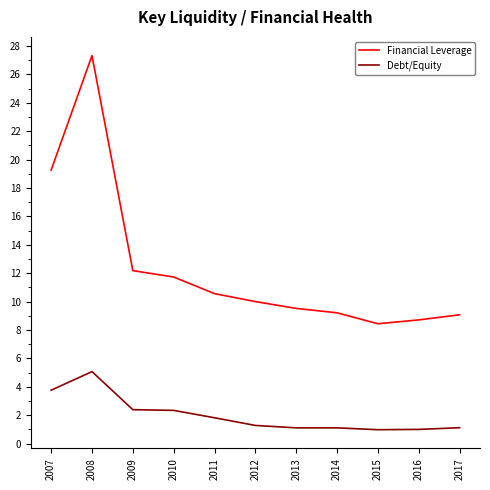

At 2017, list the series in order from largest to smallest.

Financial Leverage, Debt/Equity